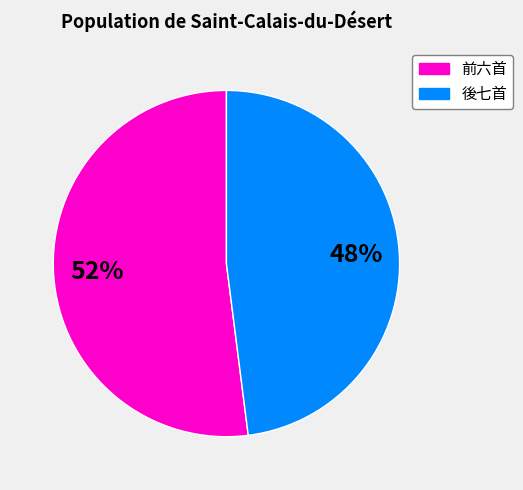

What percentage is the 前六首 slice, to the nearest percent?

52%